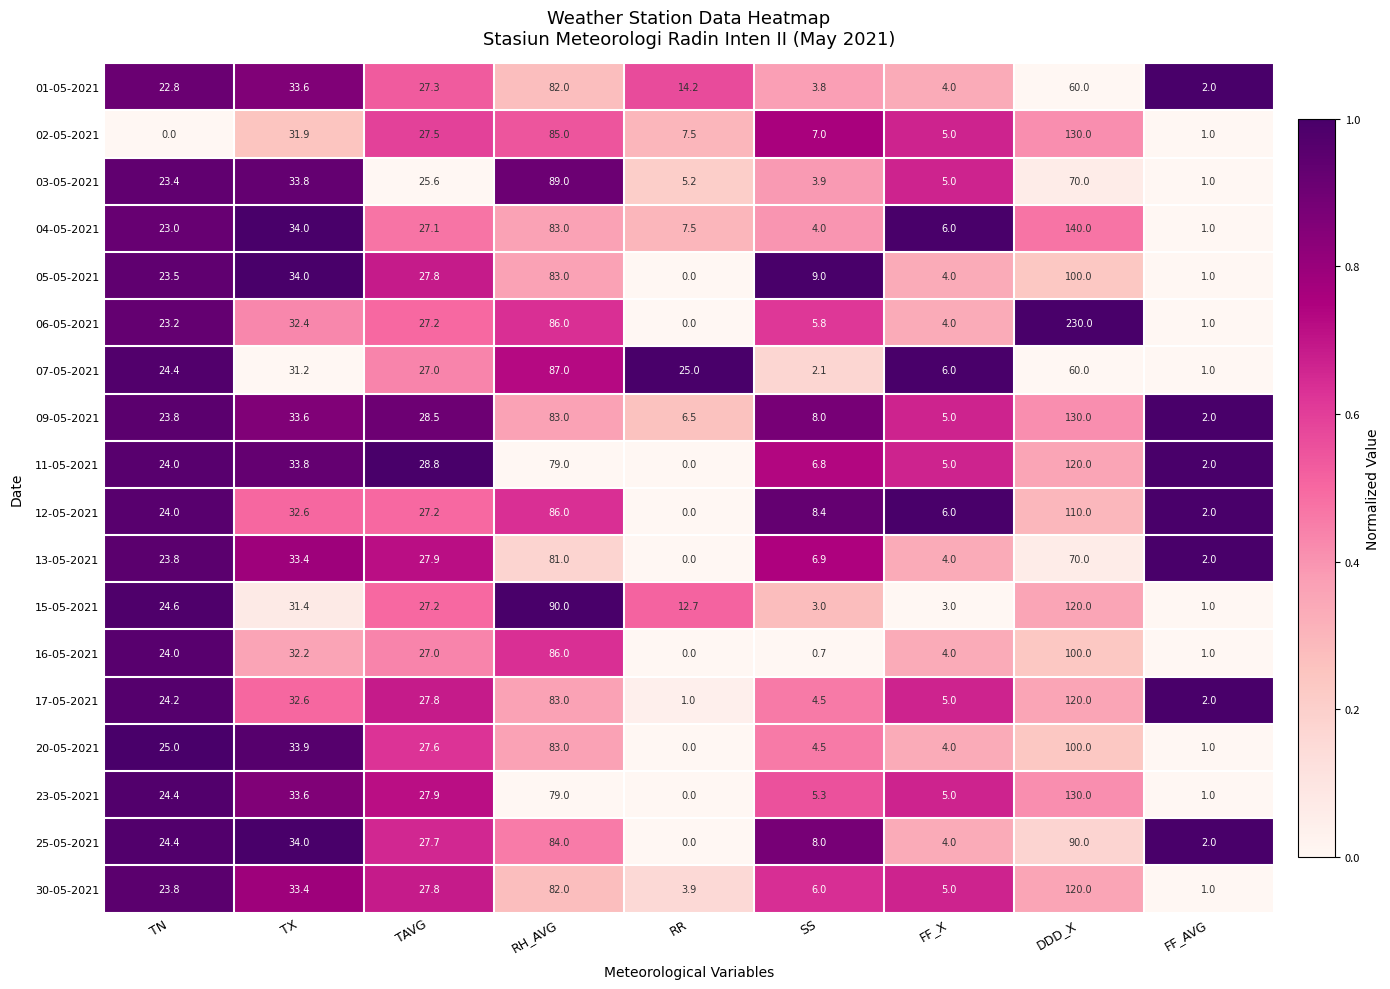

How many categories are shown in the chart?

9